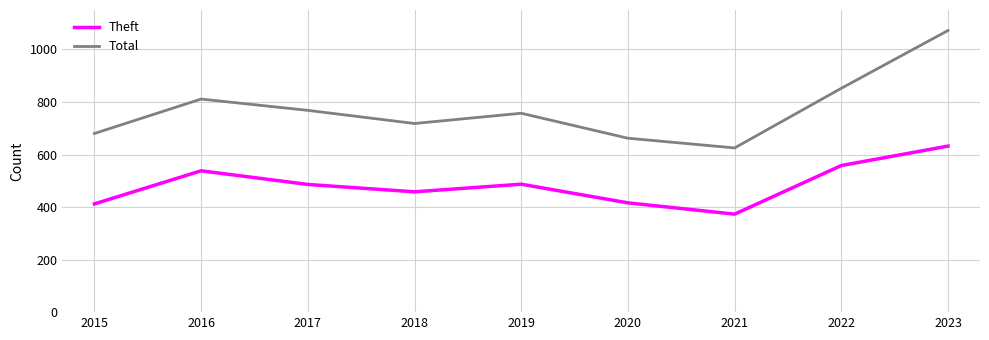

True or false: Theft and Total intersect in this chart.

False